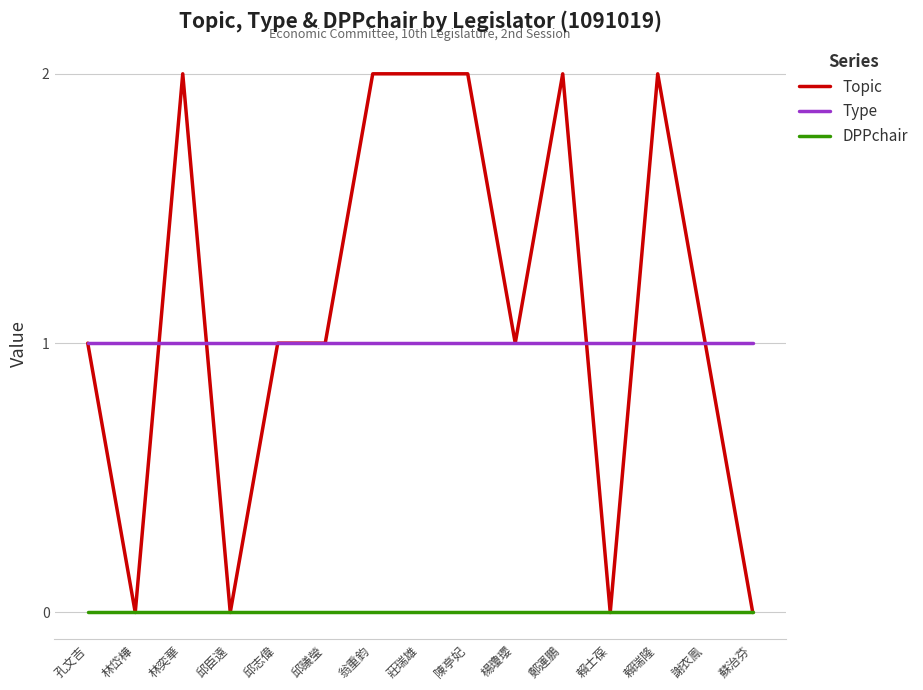

Is the value of DPPchair at 鄭運鵬 greater than the value of Type at 賴士葆?

No